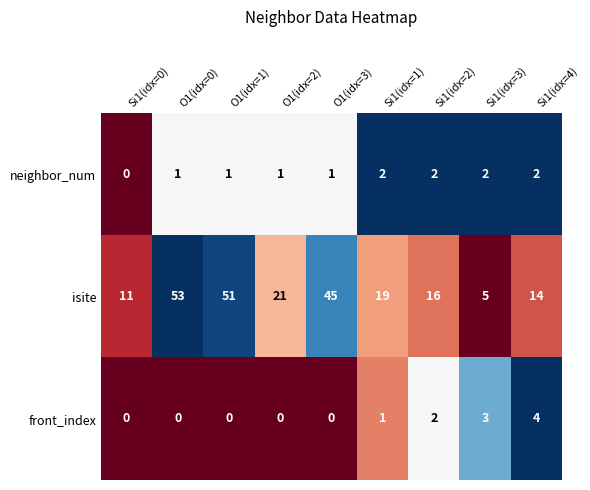

Which series changed the most between Si1(idx=1) and Si1(idx=4)?

isite